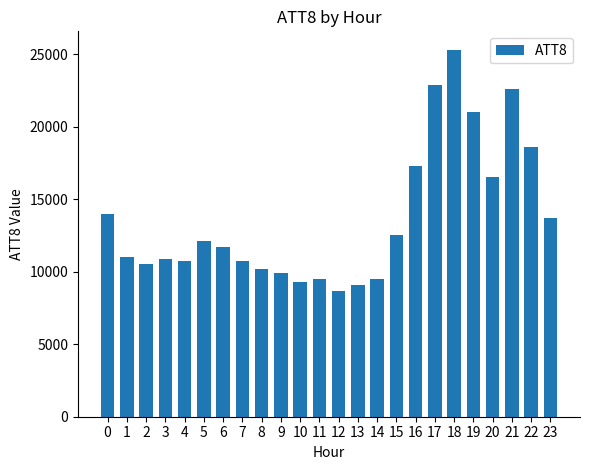

Read the value at 14.

9500